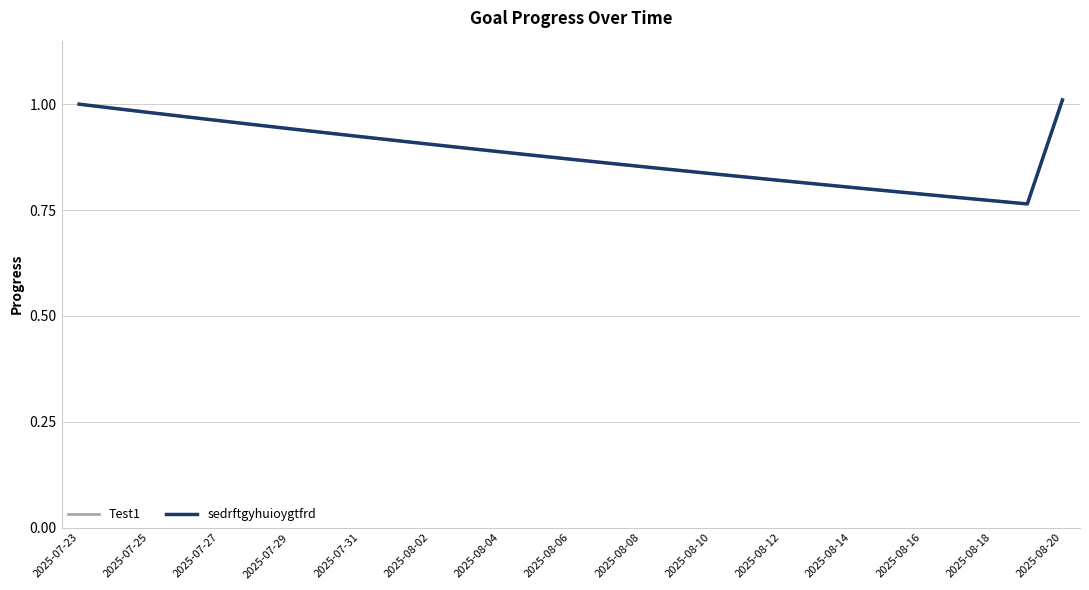

What is the difference between the second highest and second lowest values in the sedrftgyhuioygtfrd series?

0.2